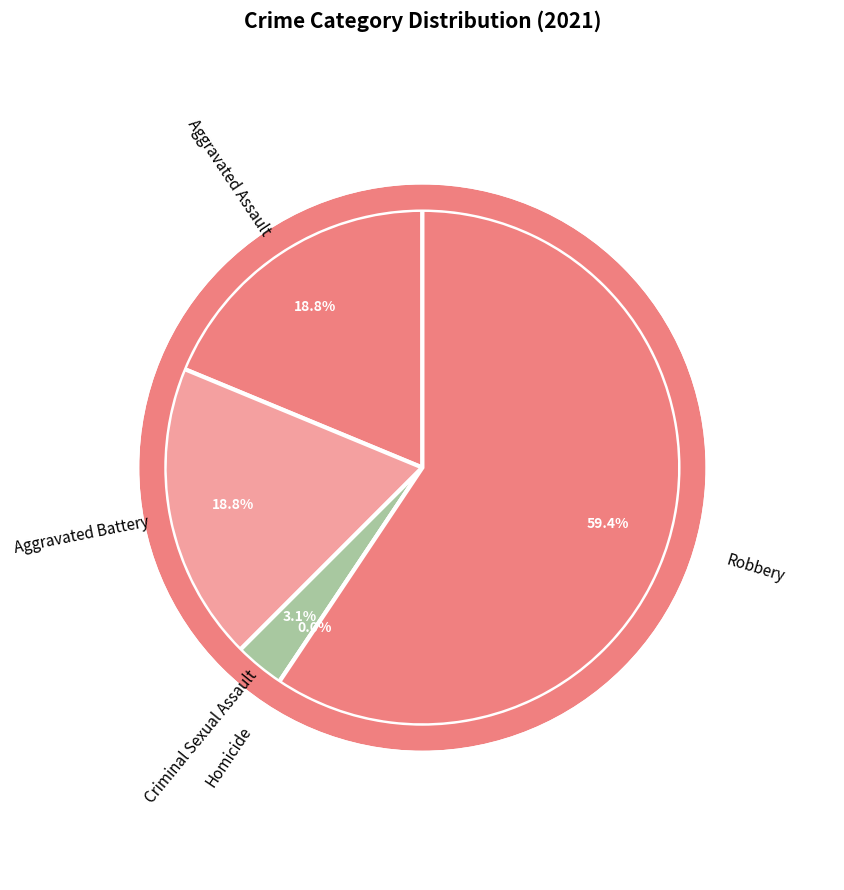

Between Robbery and Aggravated Assault, which is larger?

Robbery